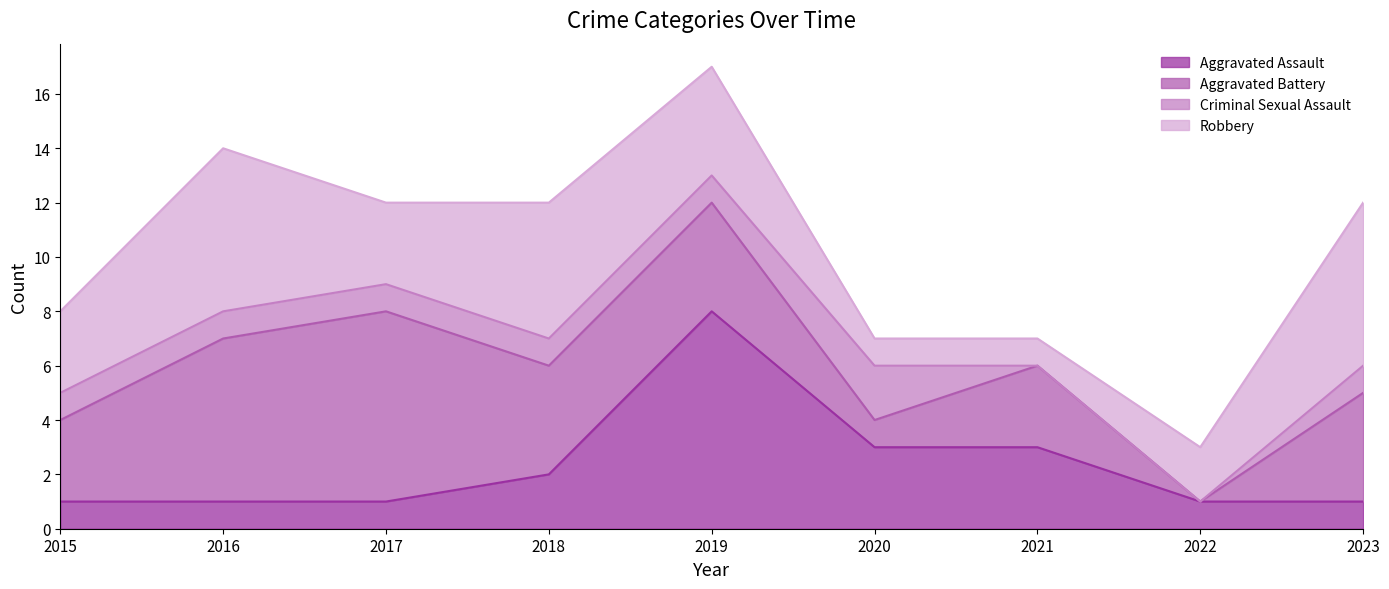

What is the lowest value of the Aggravated Assault series?

1